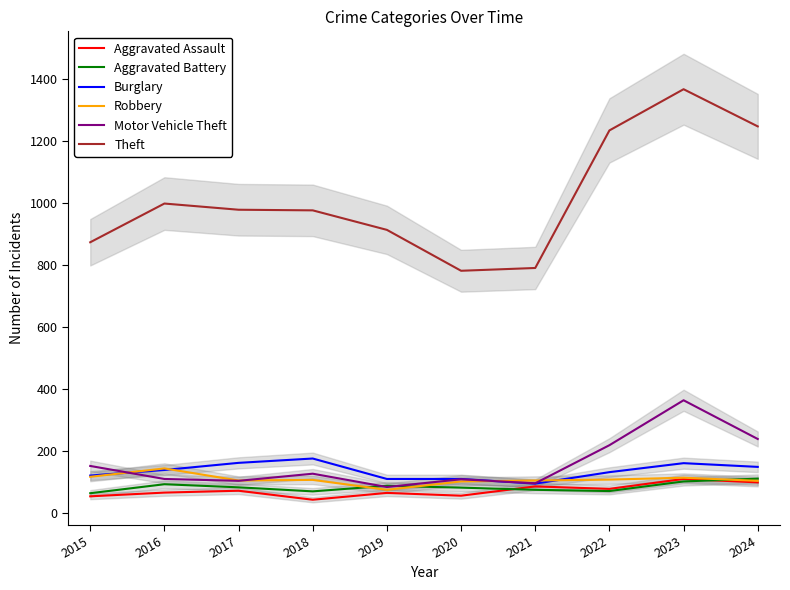

How many times do Aggravated Battery and Aggravated Assault cross each other?

2